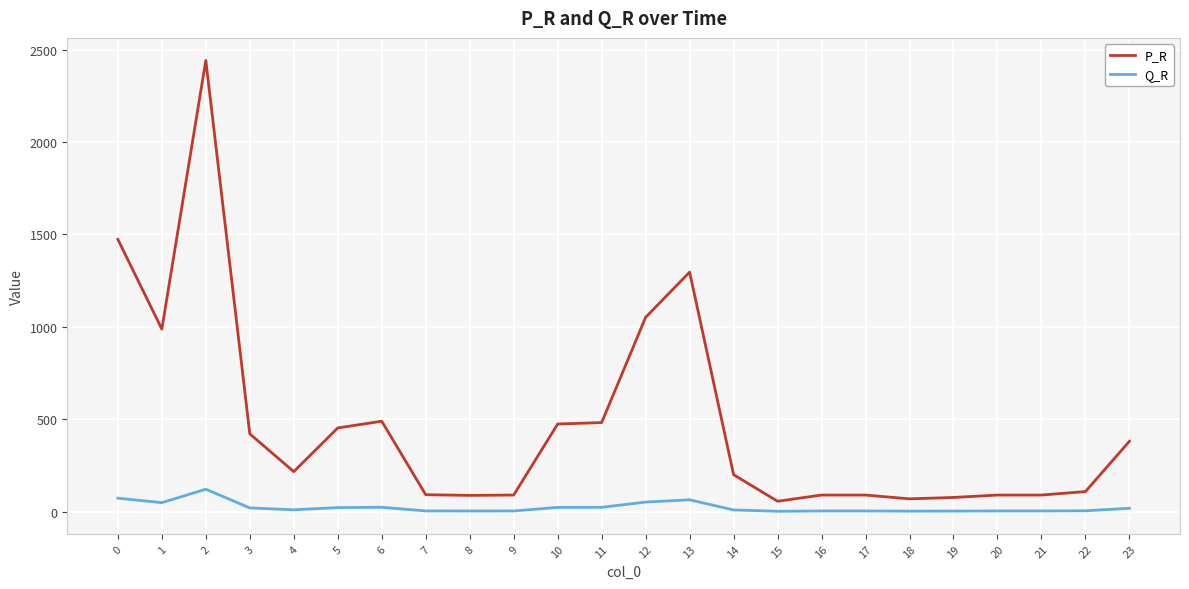

Read the P_R value at 23.

381.4